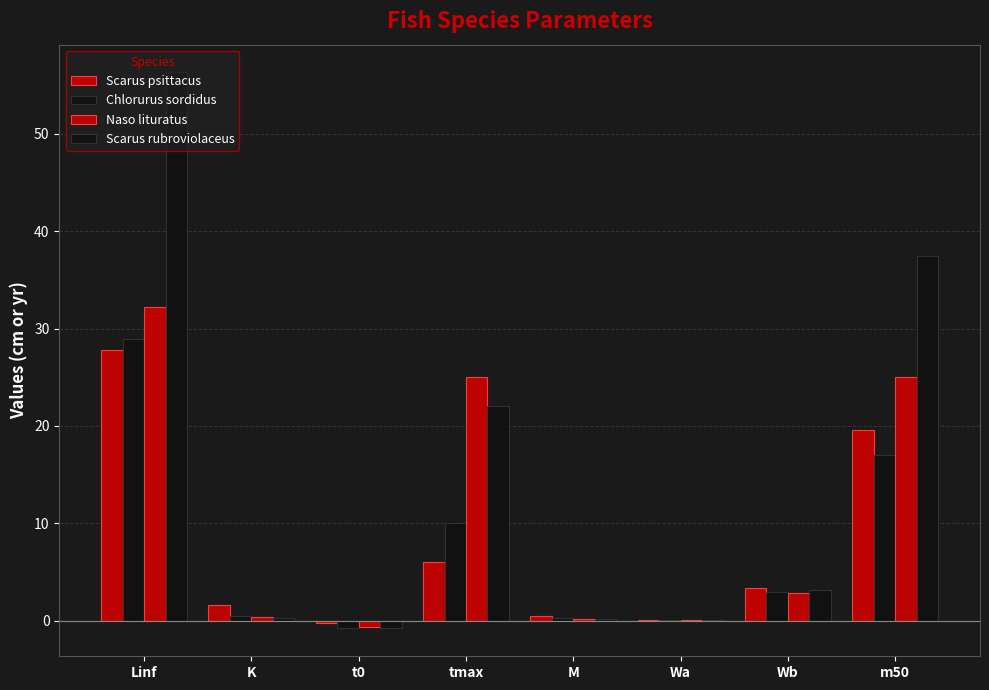

How many groups of bars are there?

8